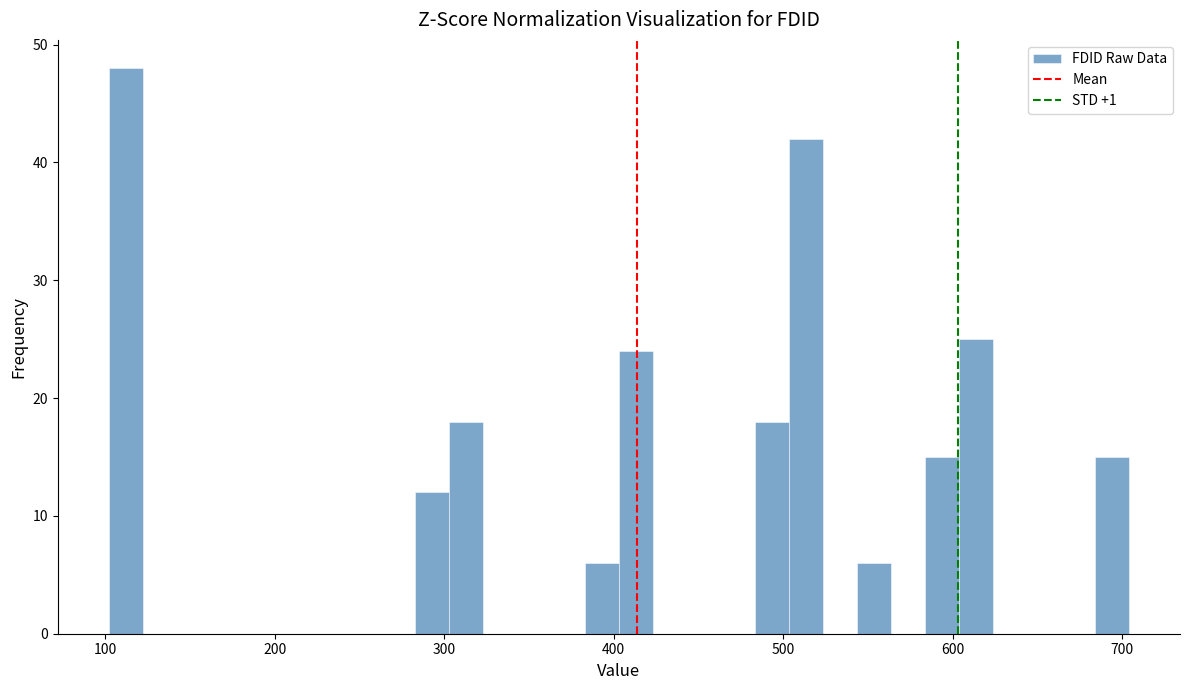

Read against the x-axis, roughly where is the centre of the tallest bar?

110